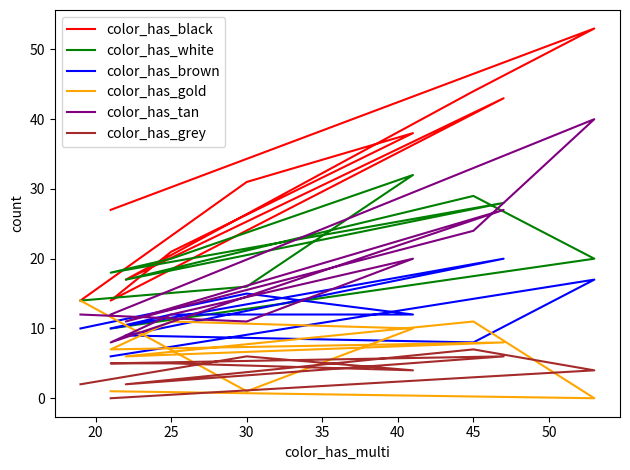

Where does the color_has_black series first go above 31?

25